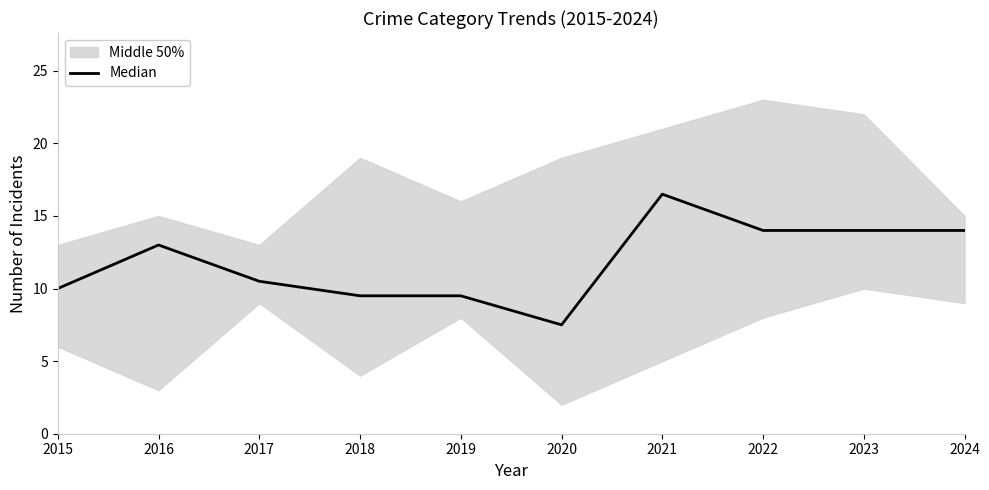

What is the average value?

11.8